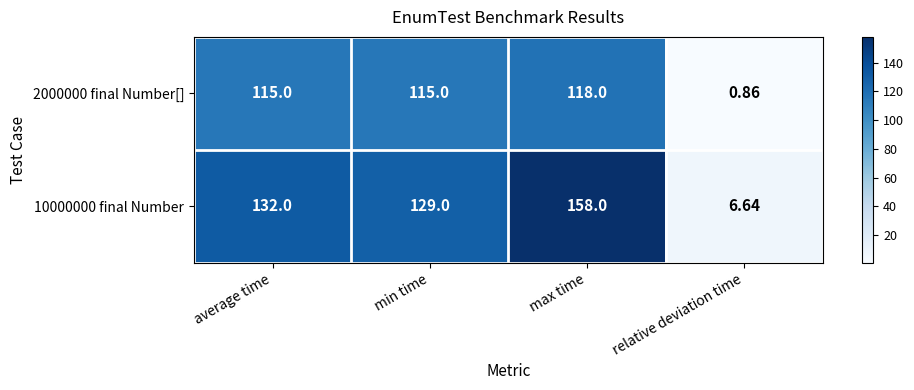

At which category does the chart reach its minimum across all series?

relative deviation time